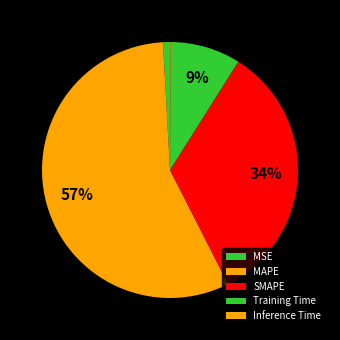

To the nearest percent, what is the average slice percentage?

20%